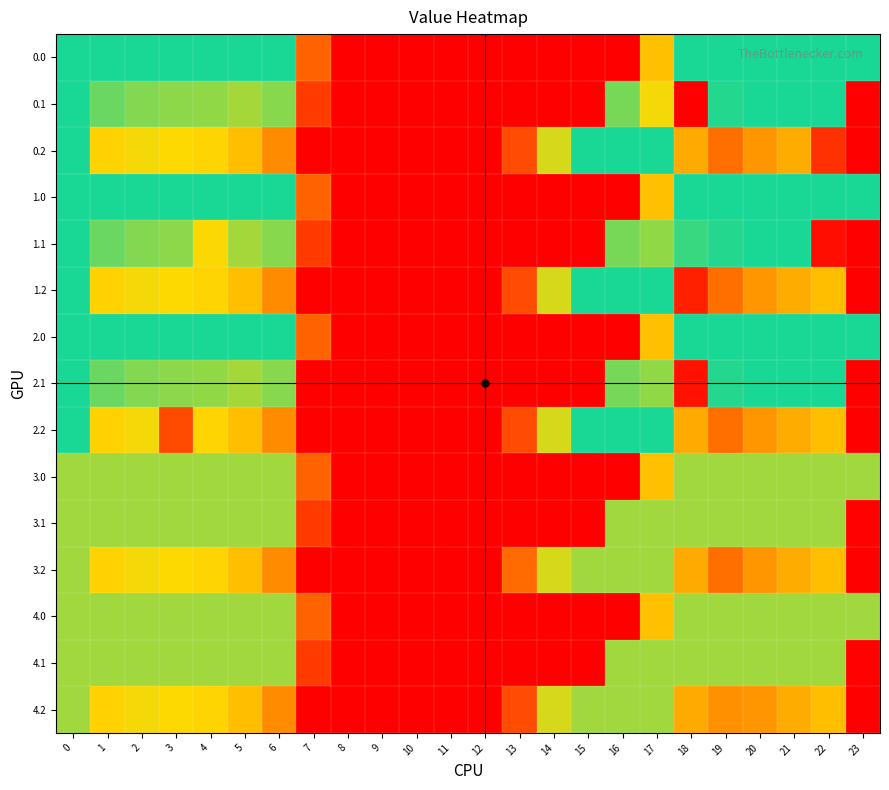

Count the number of categories in the chart.

24